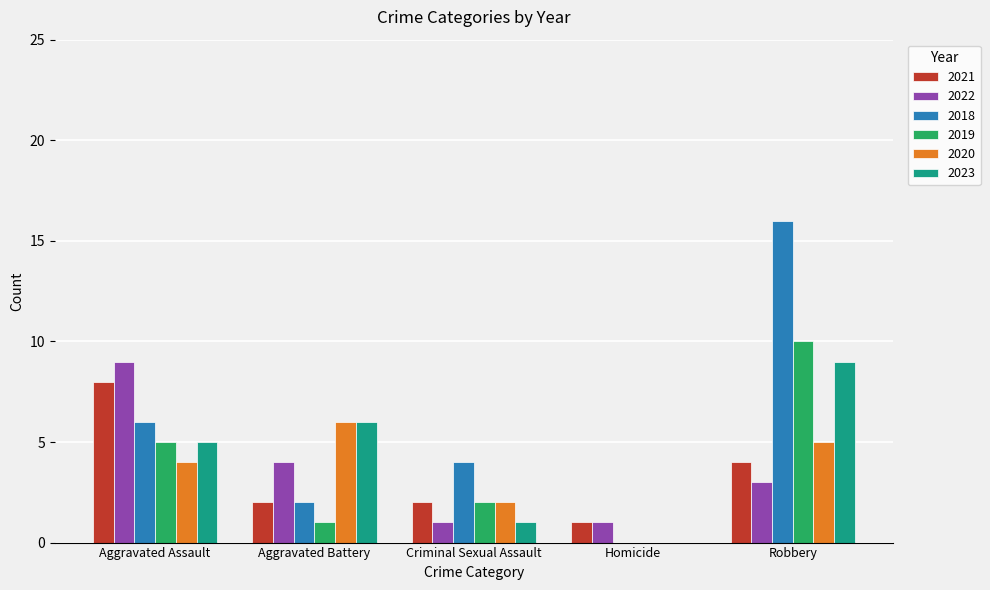

What is the highest value of the 2020 series?

6